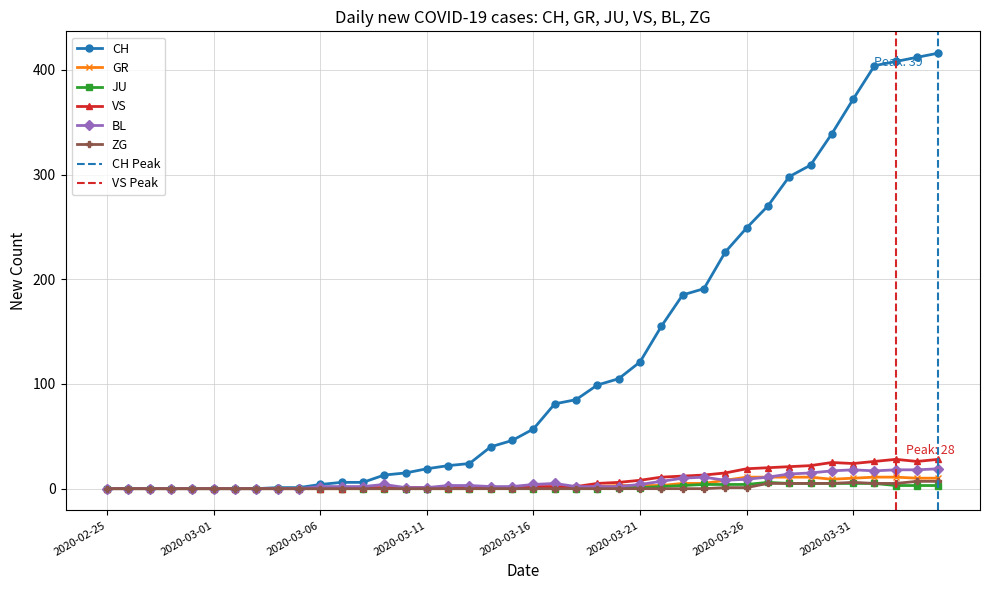

At which category does the chart reach its peak across all series?

2020-04-04